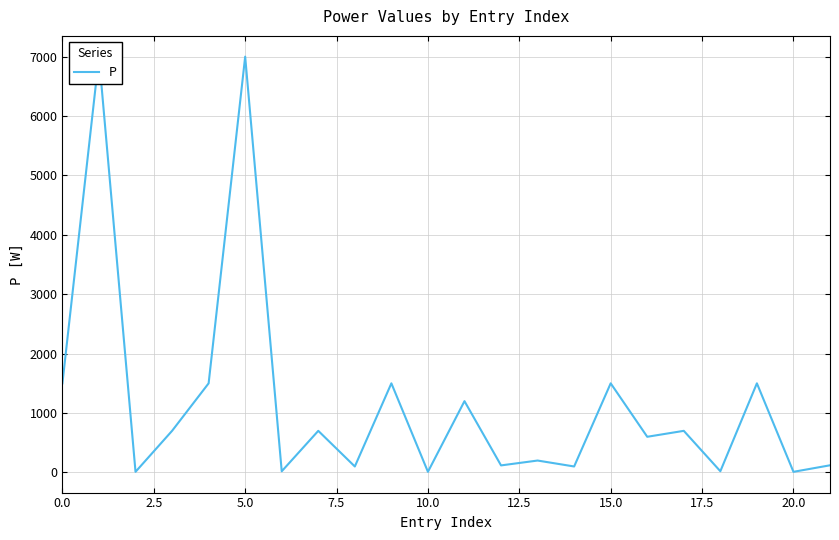

What is the ratio of the value at 0.0 to the value at 17.5?

2.1